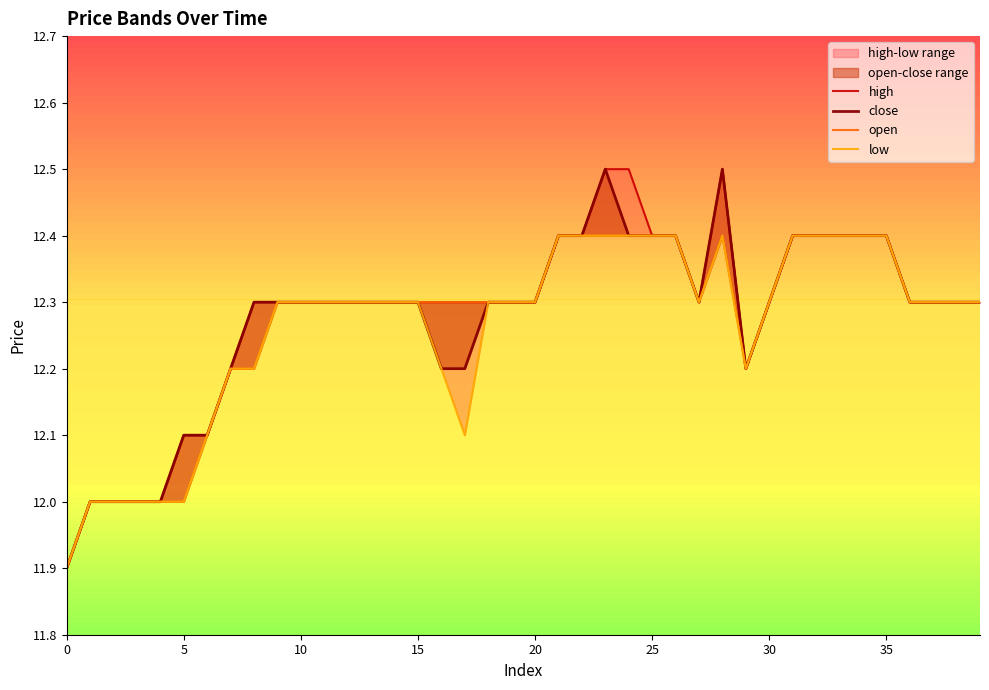

What is the minimum value for close?

11.9